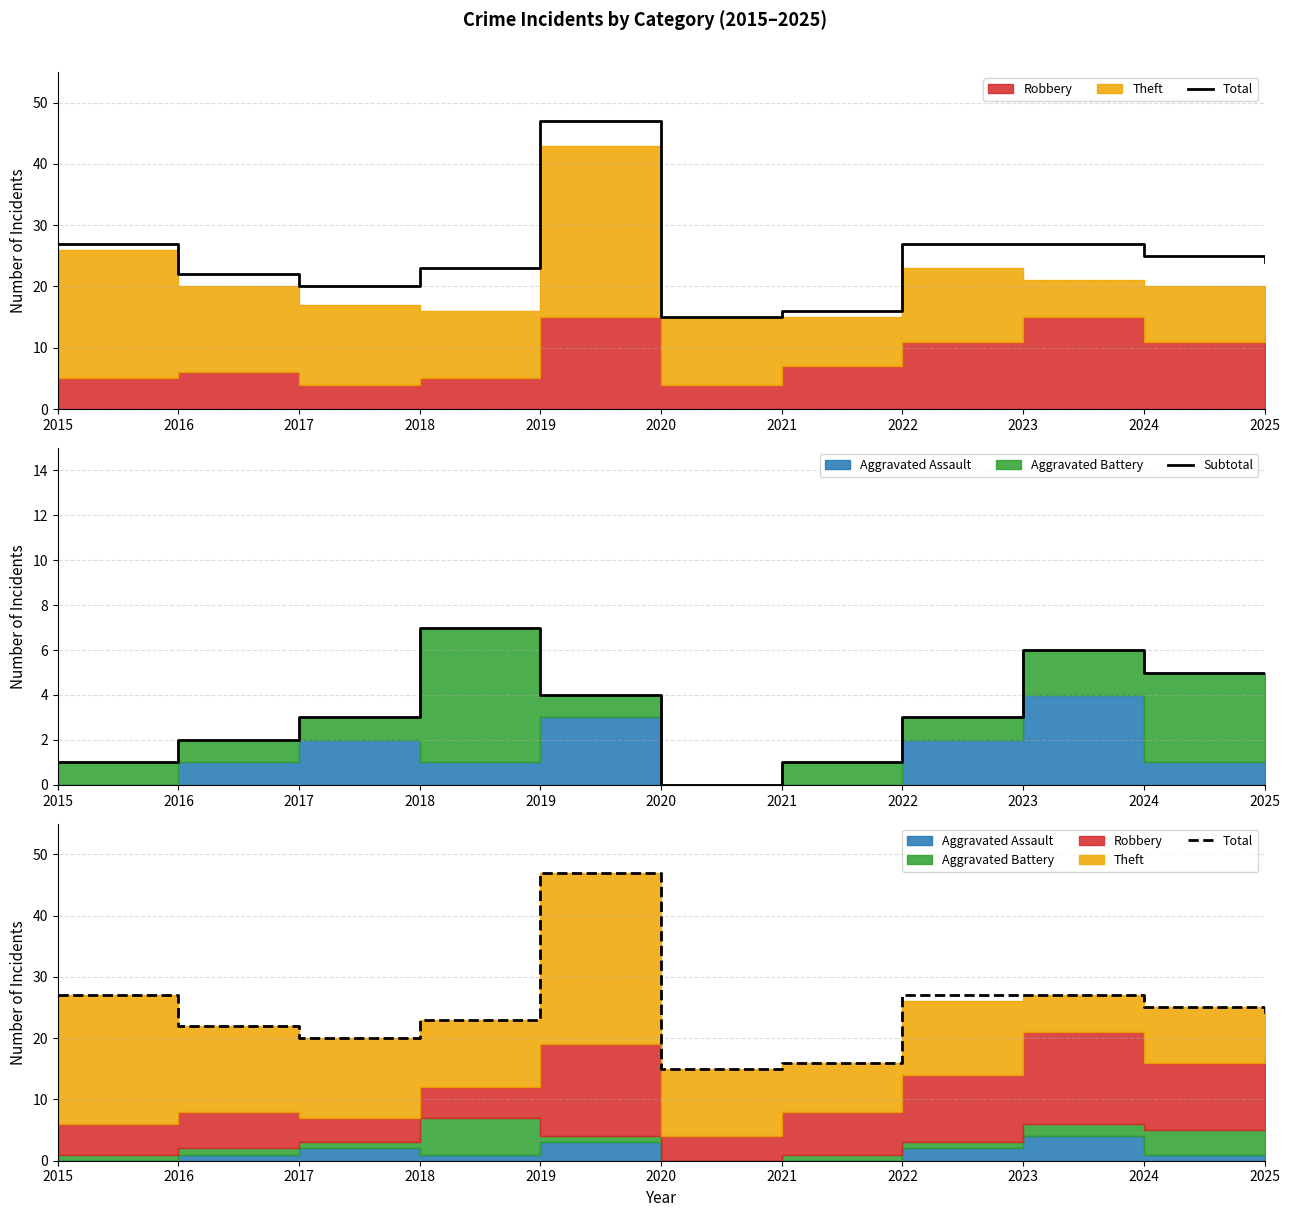

Between 2015 and 2017, which is larger?

2015